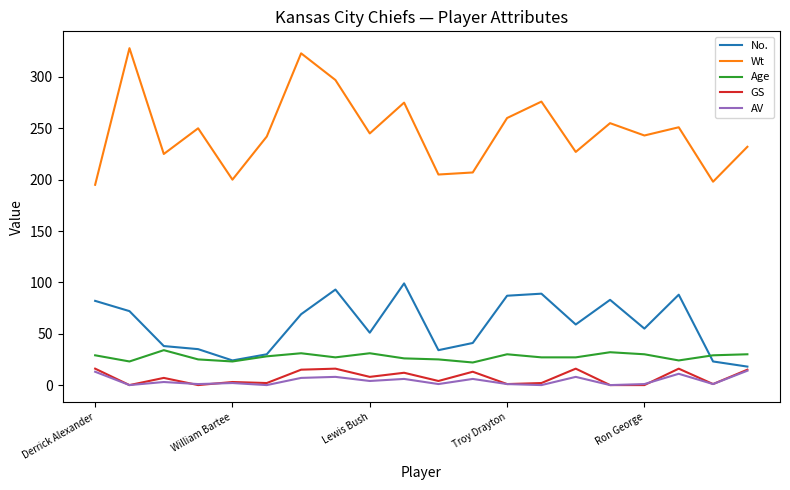

Which series has the largest range (max minus min)?

Wt